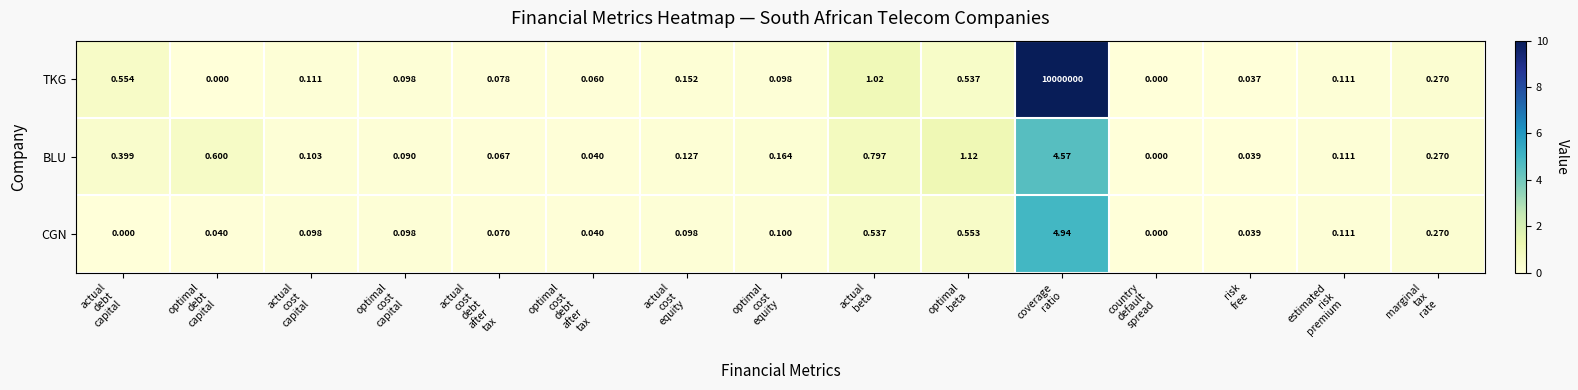

Which series has the largest range (max minus min)?

TKG